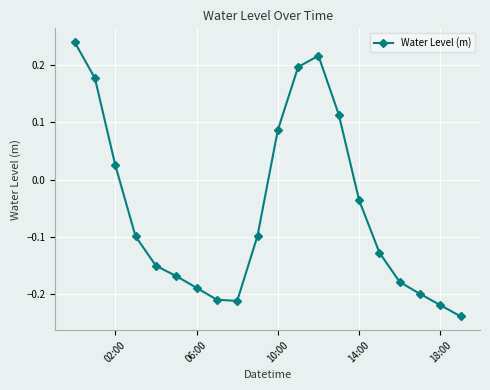

What is the difference between the second highest and minimum values?

0.5